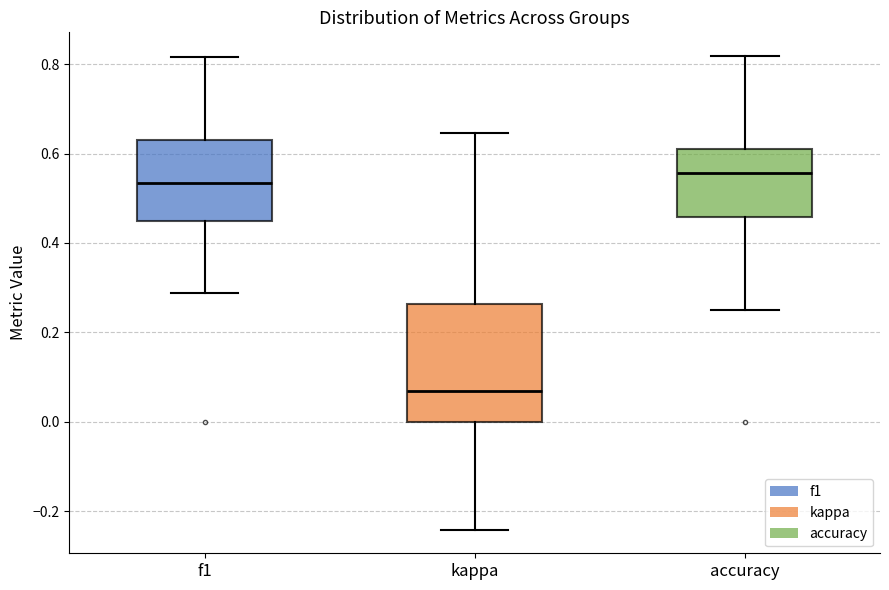

Which box's median line is the lowest?

kappa